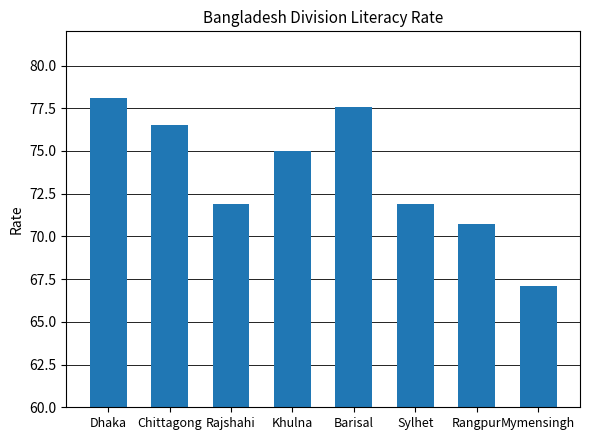

What is the ratio of the value at Khulna to the value at Chittagong?

1.0